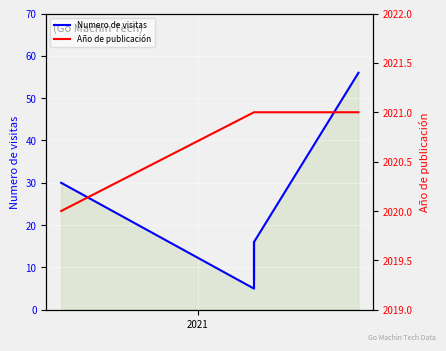

What are all the series names shown in the legend?

Numero de visitas, Año de publicación